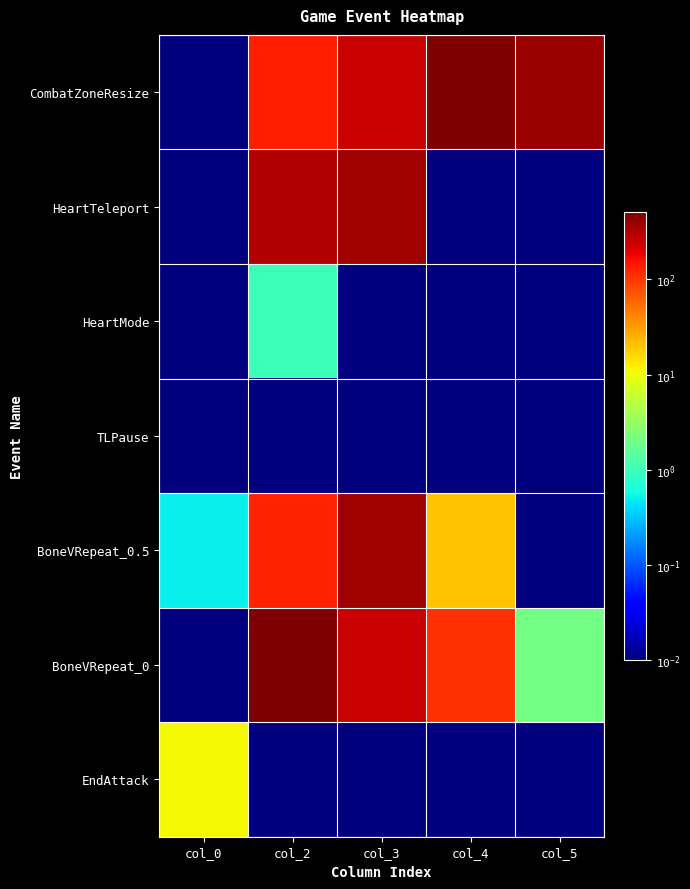

Which series changed the most between col_0 and col_2?

BoneVRepeat_0